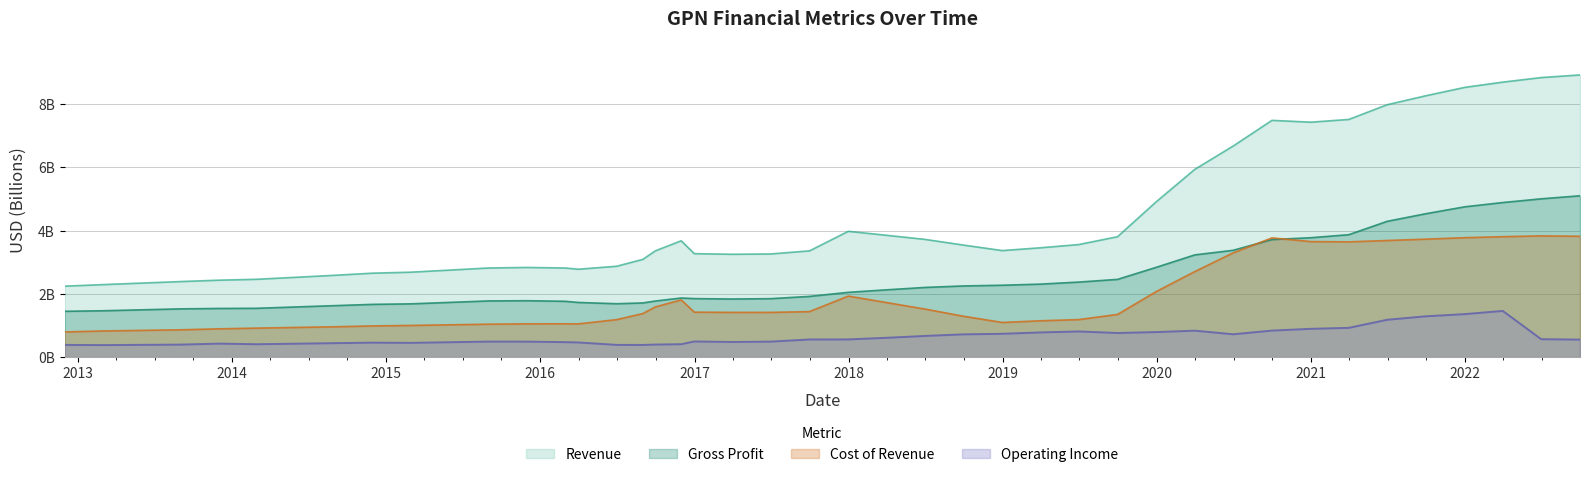

How many values in the Gross Profit series are below 2?

20